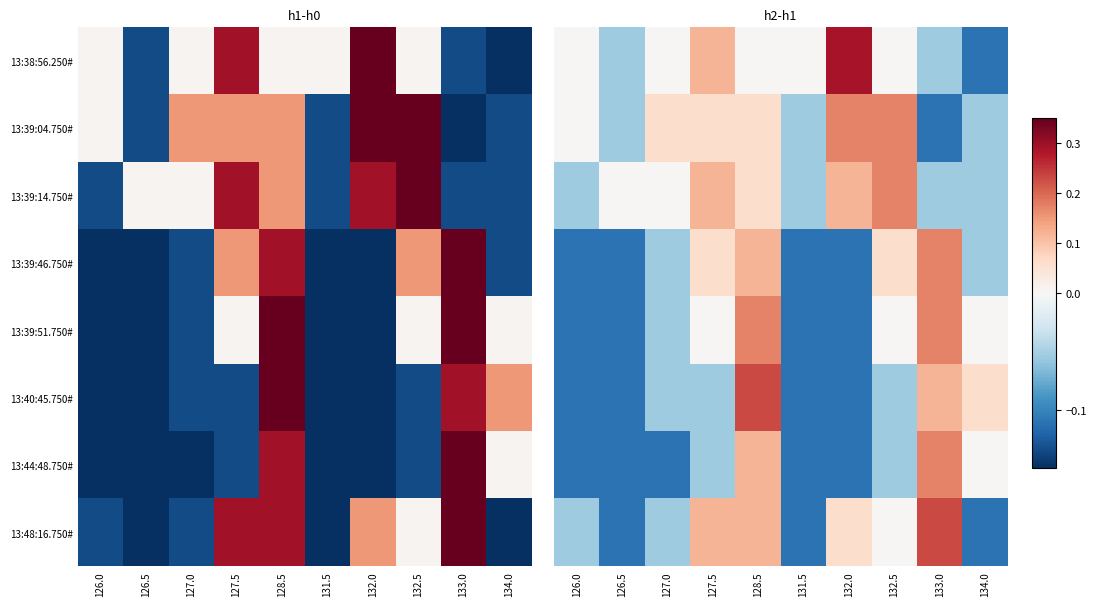

What is the greatest value displayed?

0.3